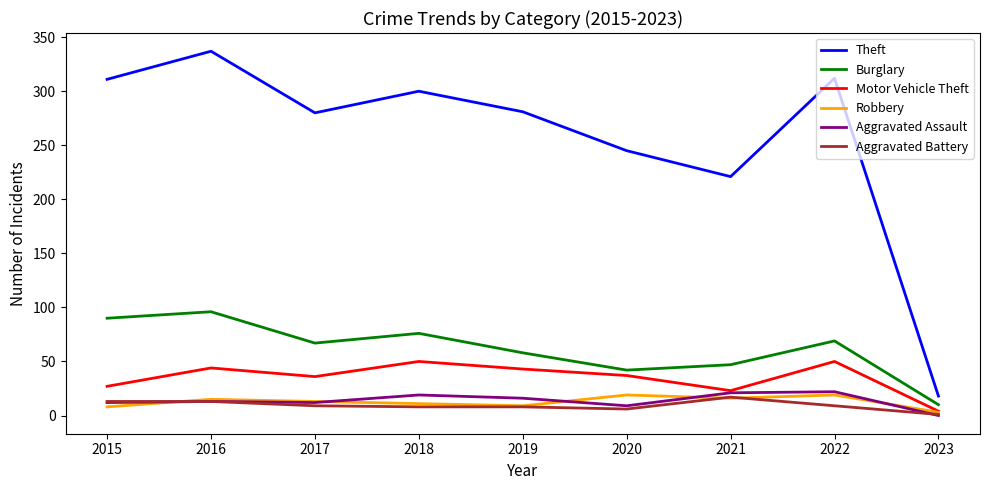

Which category has the highest value across all series?

2016